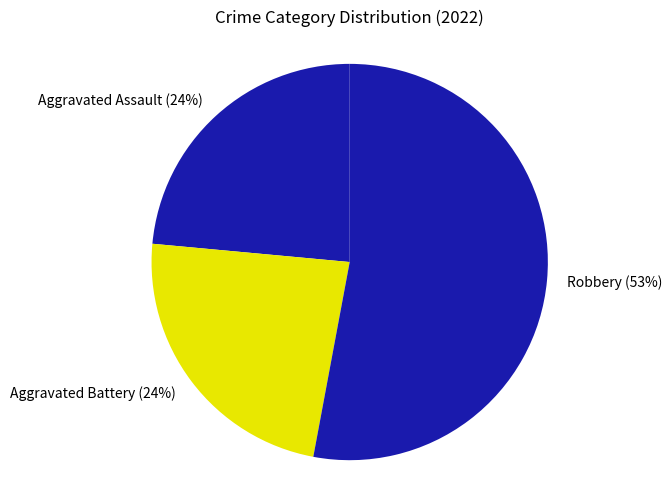

What percentage is the Aggravated Battery slice, to the nearest percent?

24%